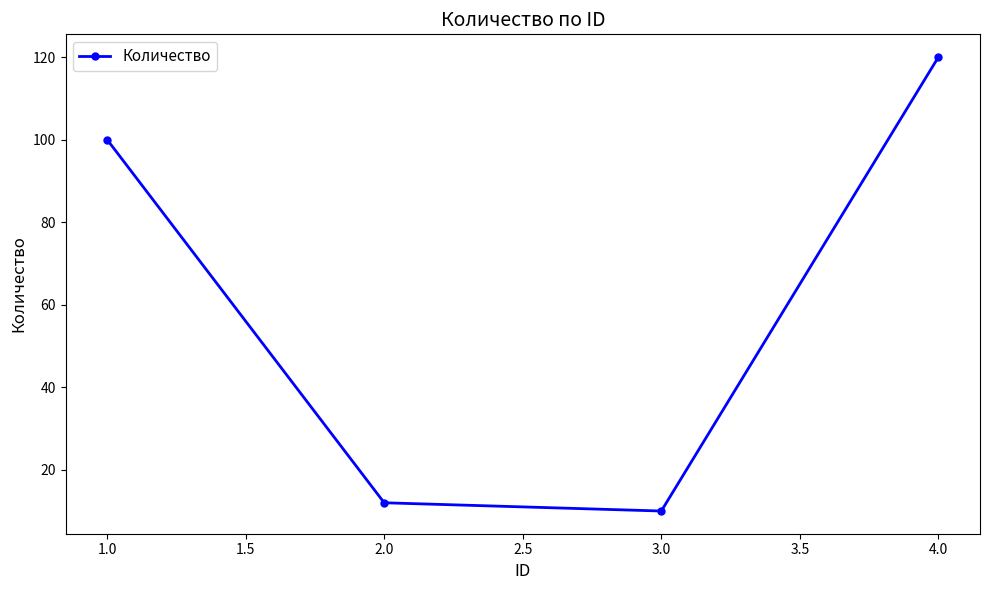

True or false: there are more than 2 points higher than both neighbors.

False